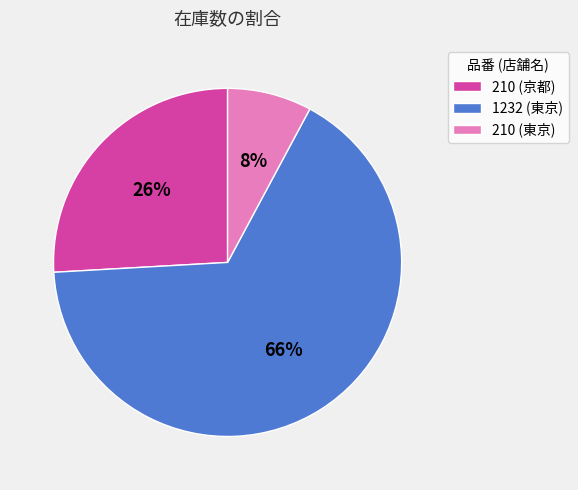

To the nearest percent, what is the difference between the largest and smallest slice percentages?

58%